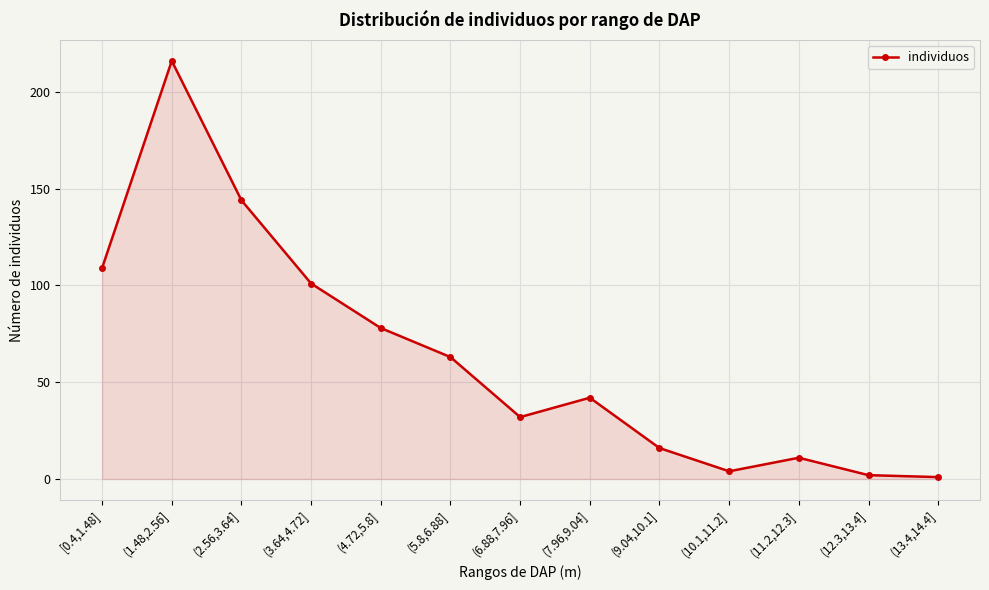

Which has a higher value, (7.96,9.04] or (13.4,14.4]?

(7.96,9.04]